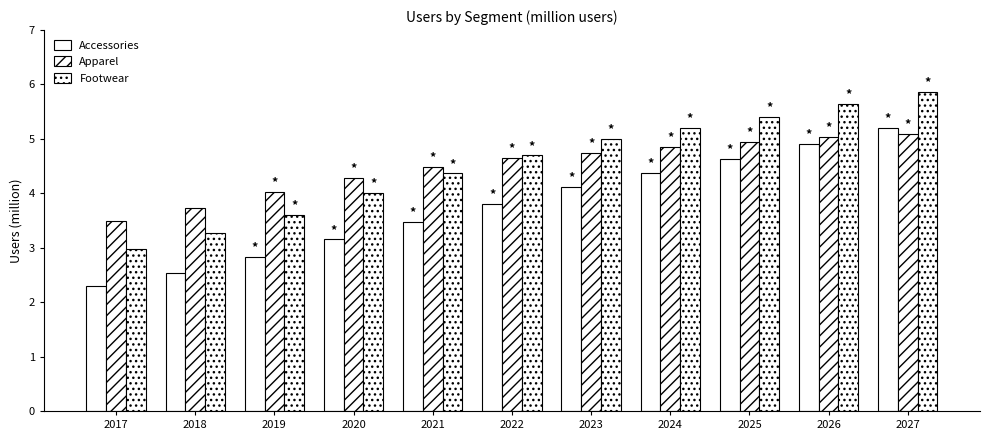

At which label does Accessories reach its peak?

2027